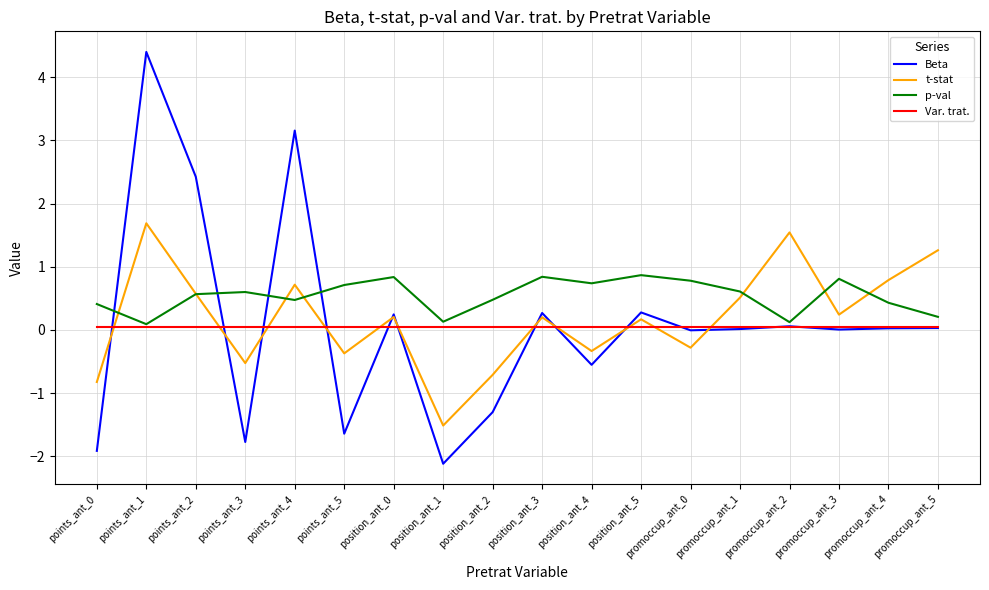

Is this an area chart (filled region under the line)?

No